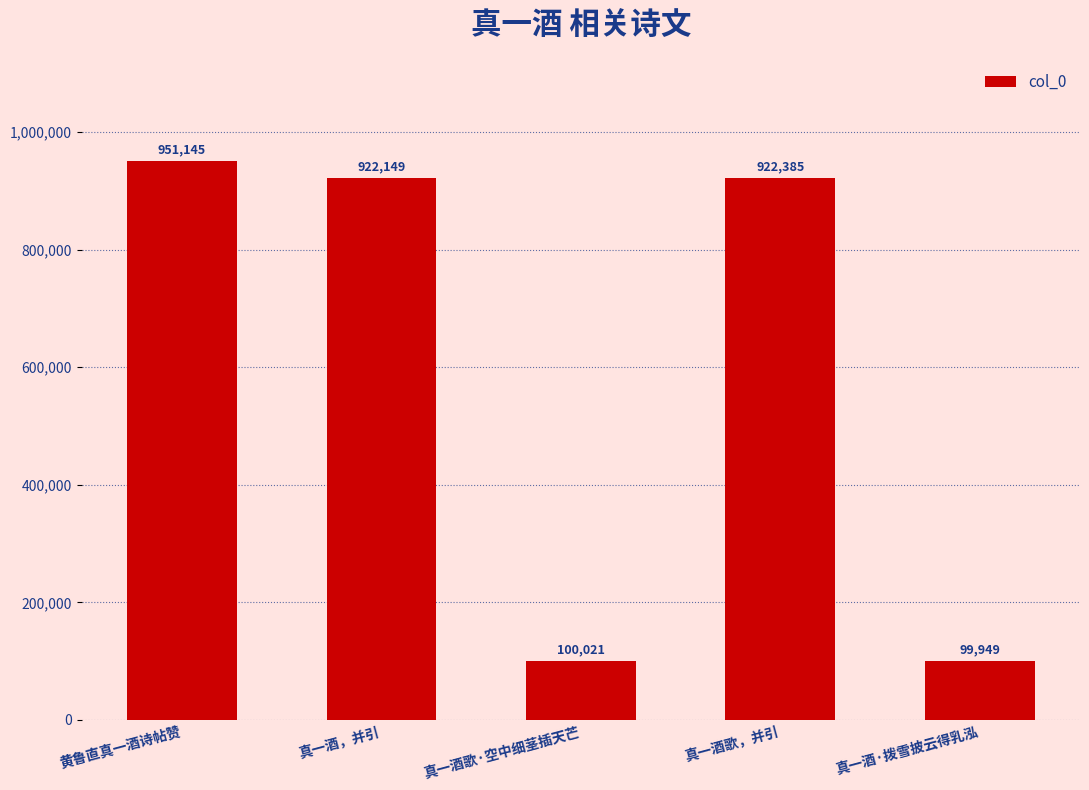

Which label corresponds to the smallest value in the chart?

真一酒·拨雪披云得乳泓